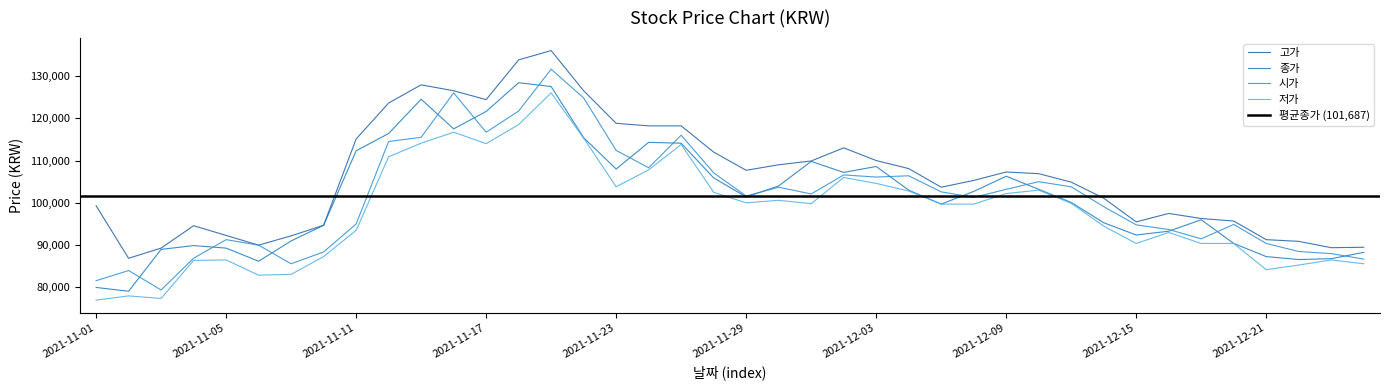

Which series has the largest total across all categories?

고가